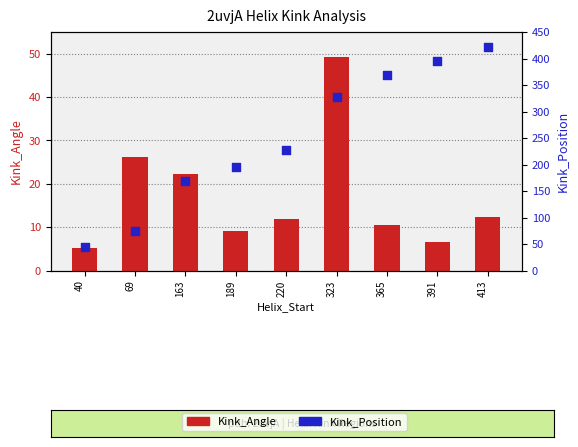

Which series has the widest spread of Y values?

Kink_Position